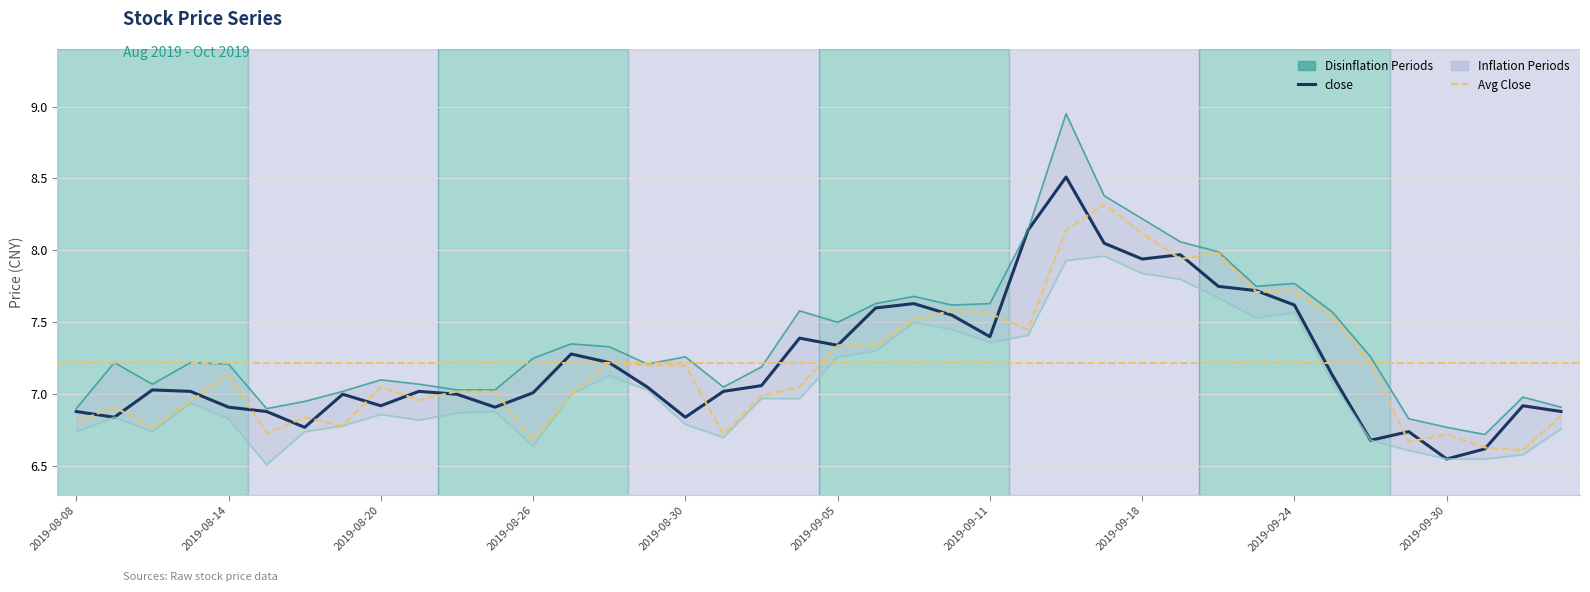

True or false: close has a value of 4.6 at 2019-09-19.

False